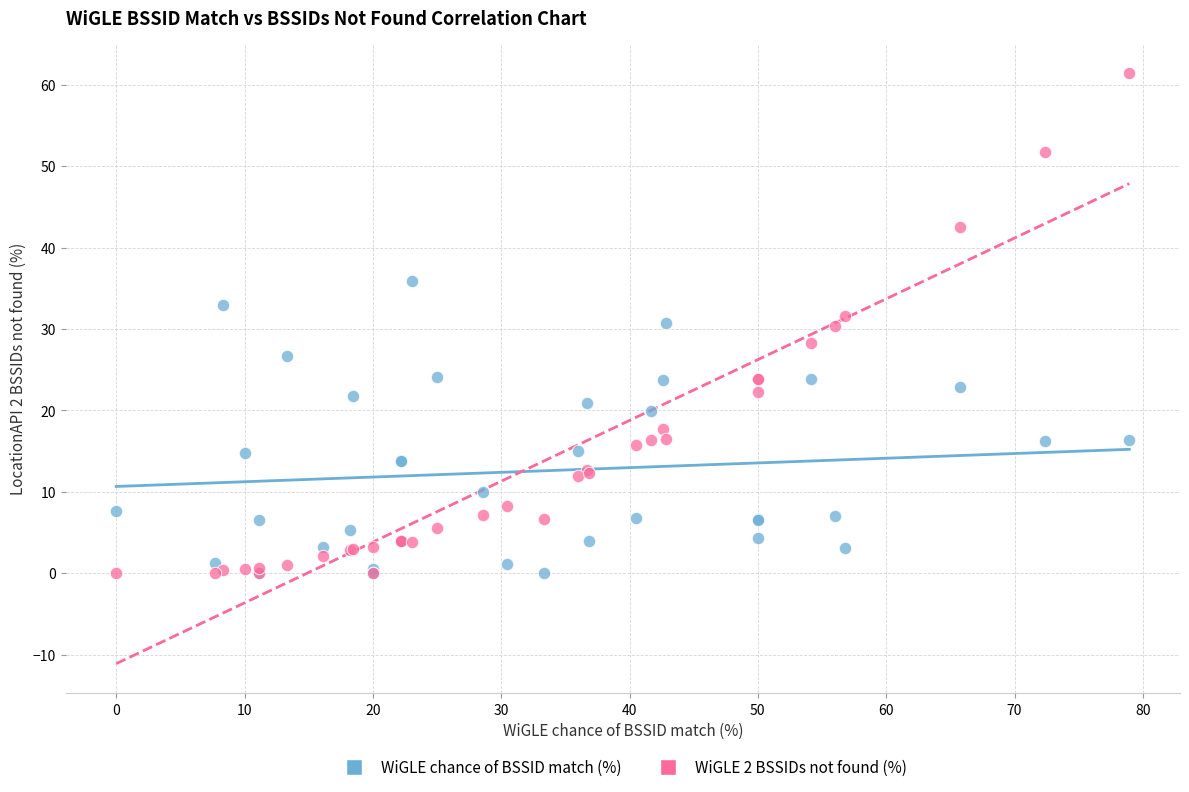

Which series has the largest Y range (max minus min)?

WiGLE 2 BSSIDs not found (%)